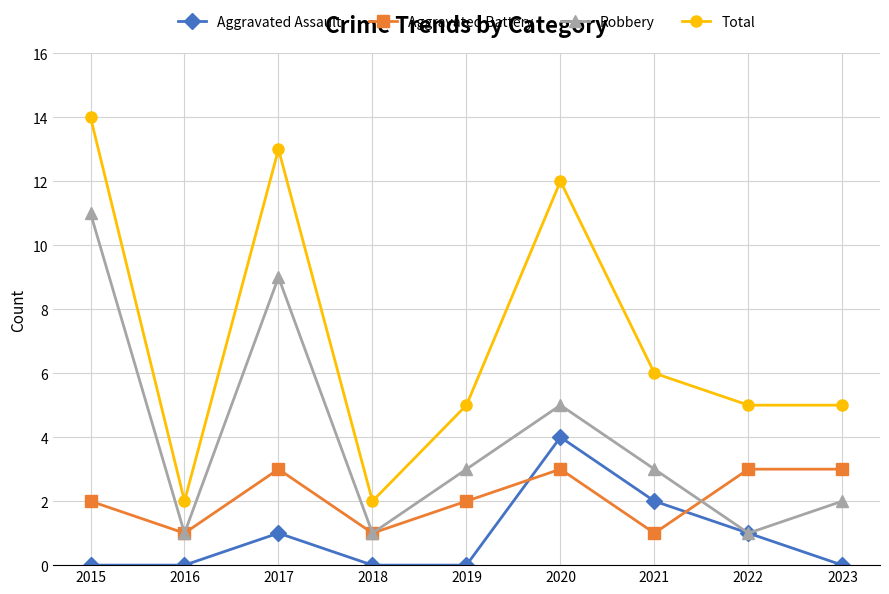

At which label is Aggravated Assault closest to 2?

2021